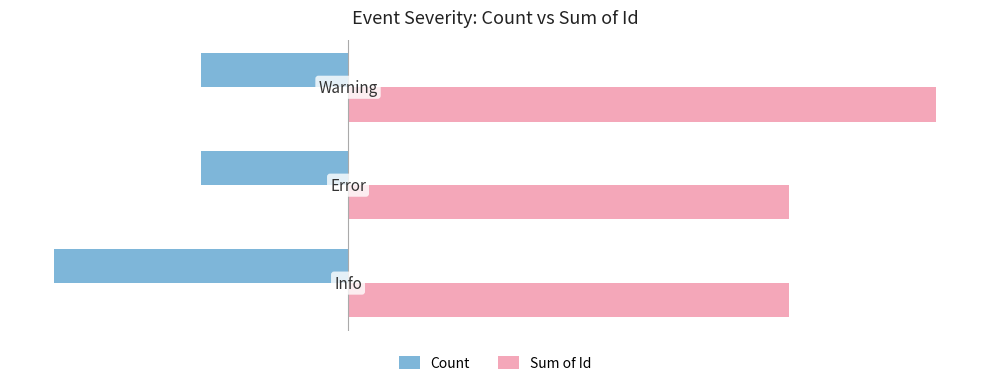

How many Count values are between -2 and -1?

3